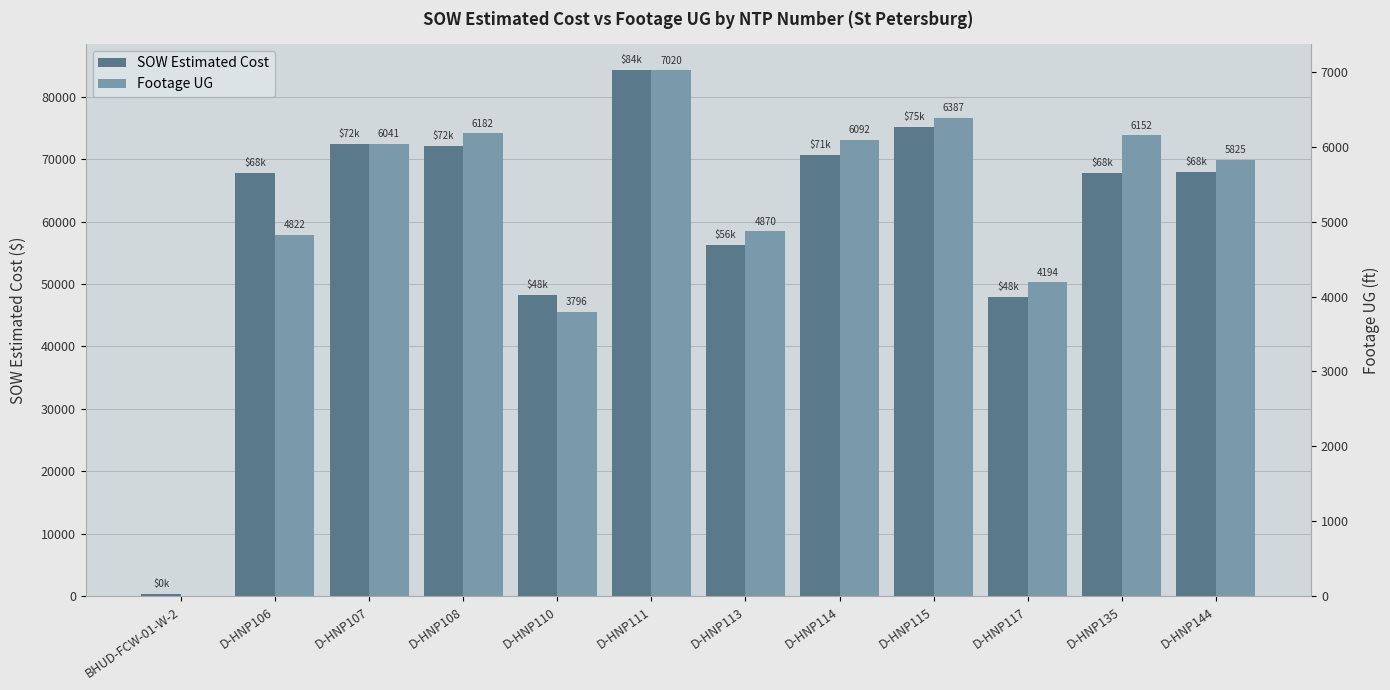

What is the label of the 4th bar from the right?

D-HNP115